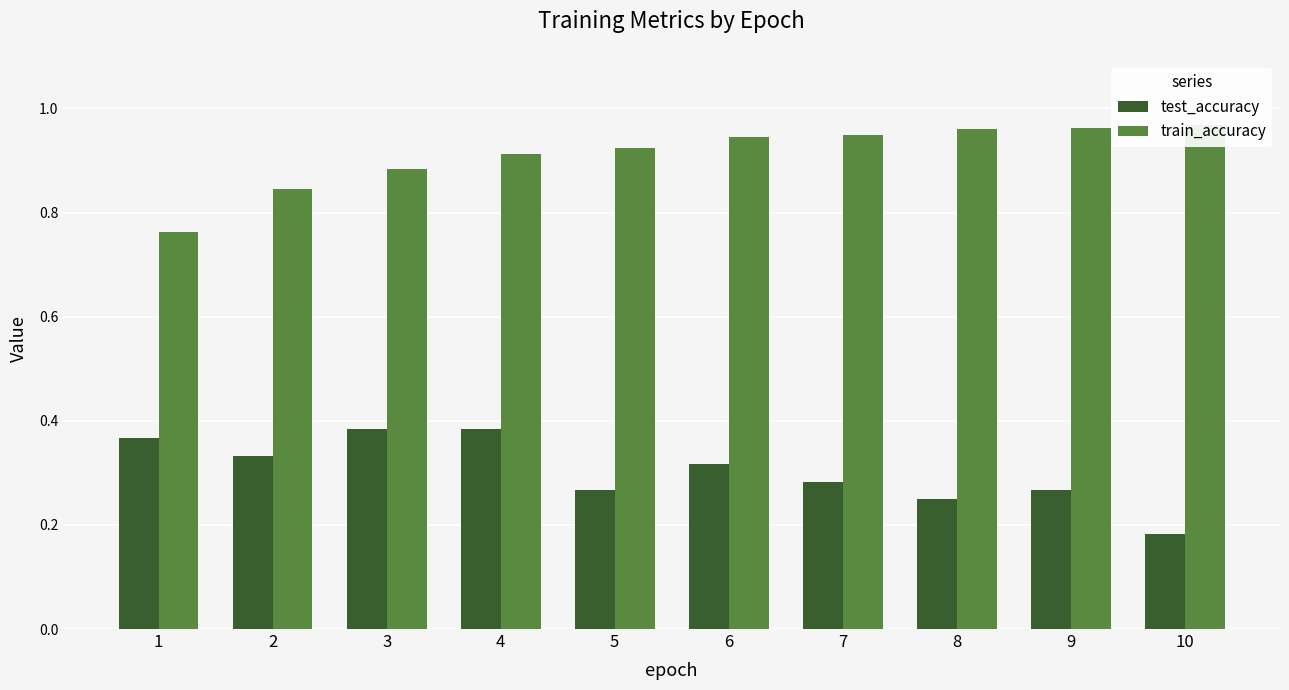

At 8, list the series in order from largest to smallest.

train_accuracy, test_accuracy